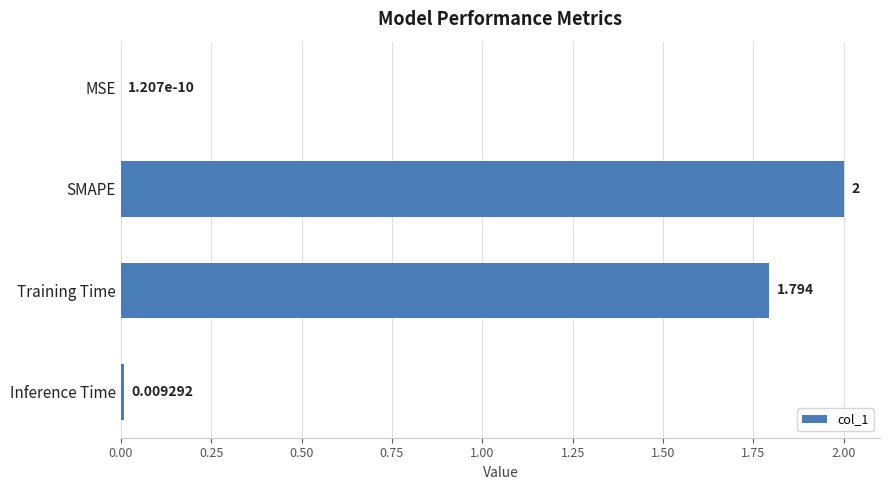

What is the greatest value displayed?

2.0